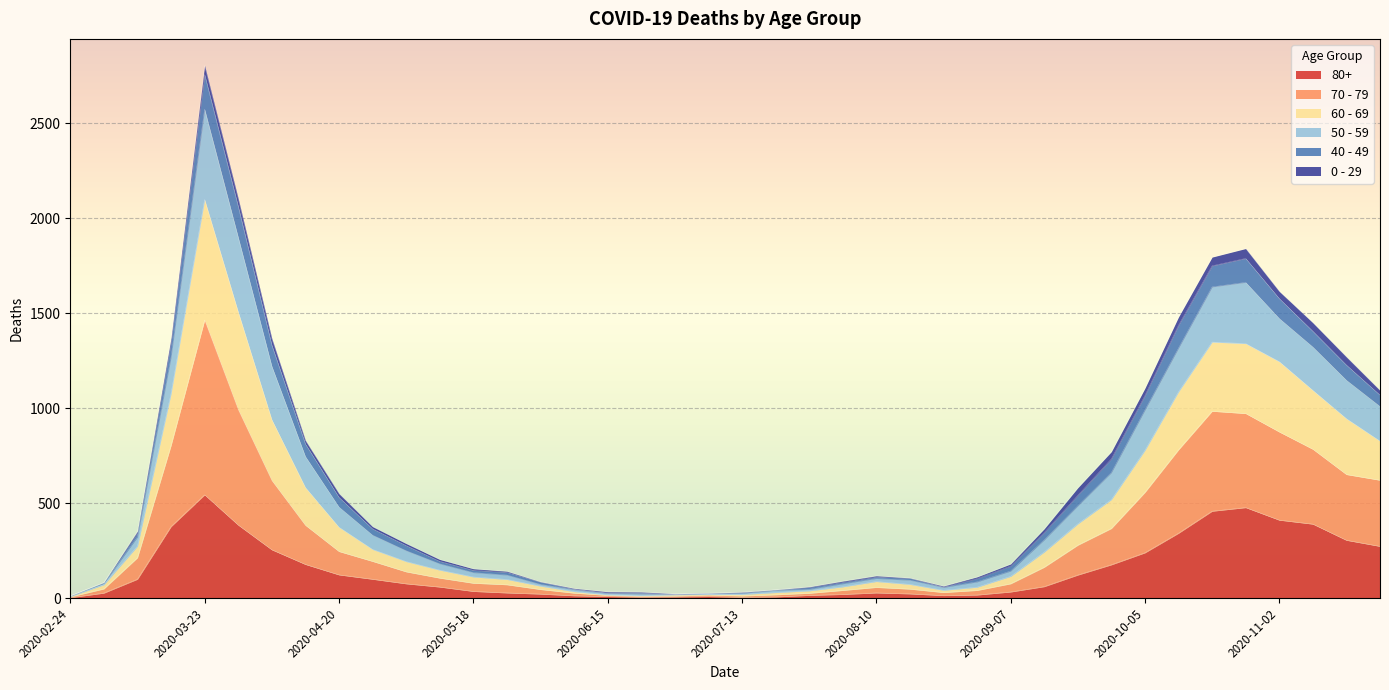

At which category is the sum across all series the highest?

2020-03-23